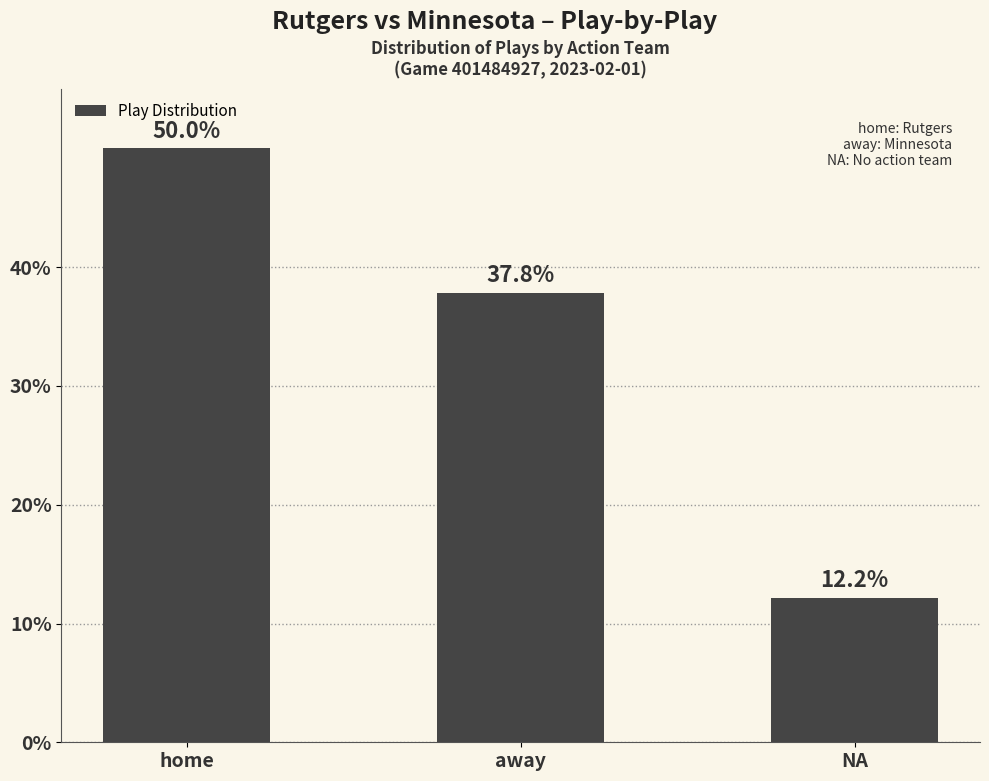

What is the label of the 1st bar from the right?

NA